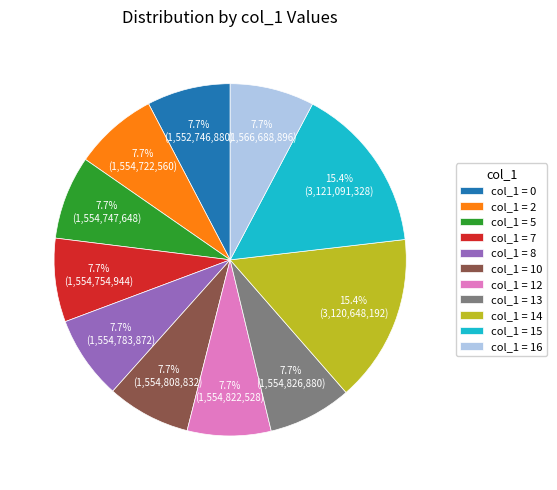

To the nearest percent, what is the average slice percentage?

9%